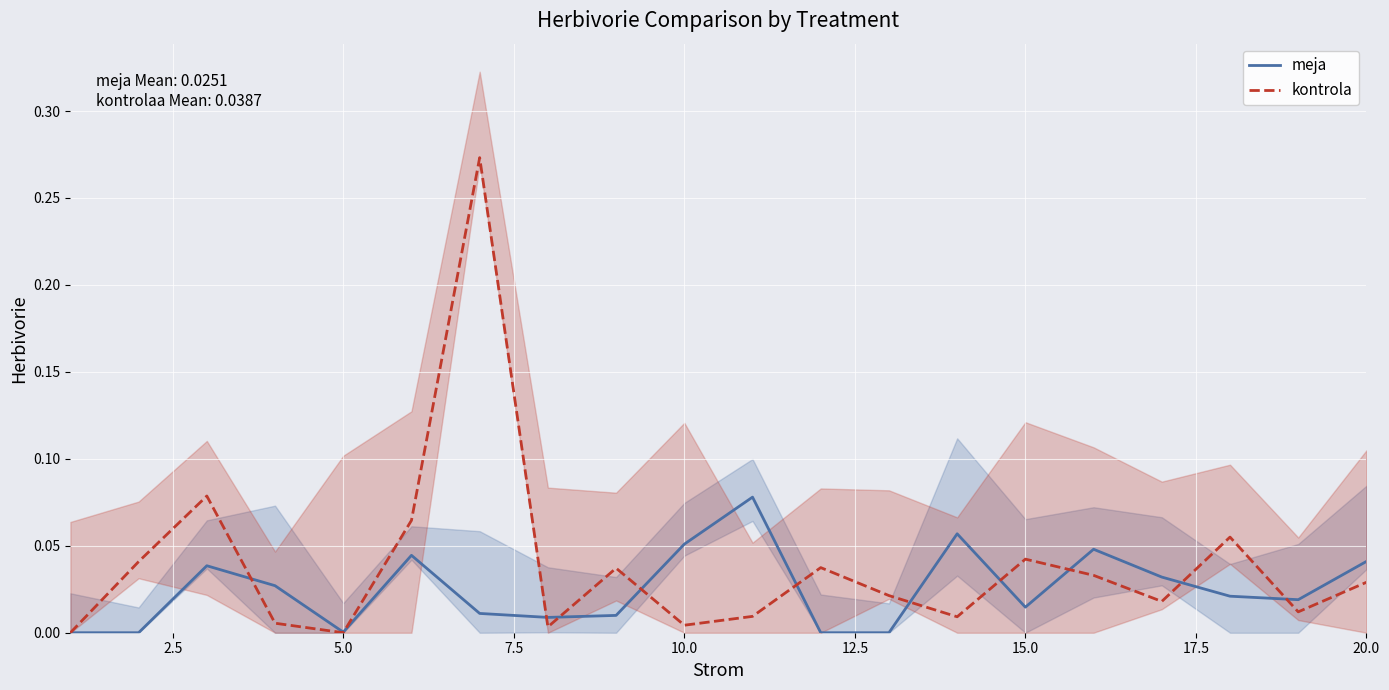

The meja series shows 0.0 at 10.0. True or false?

False